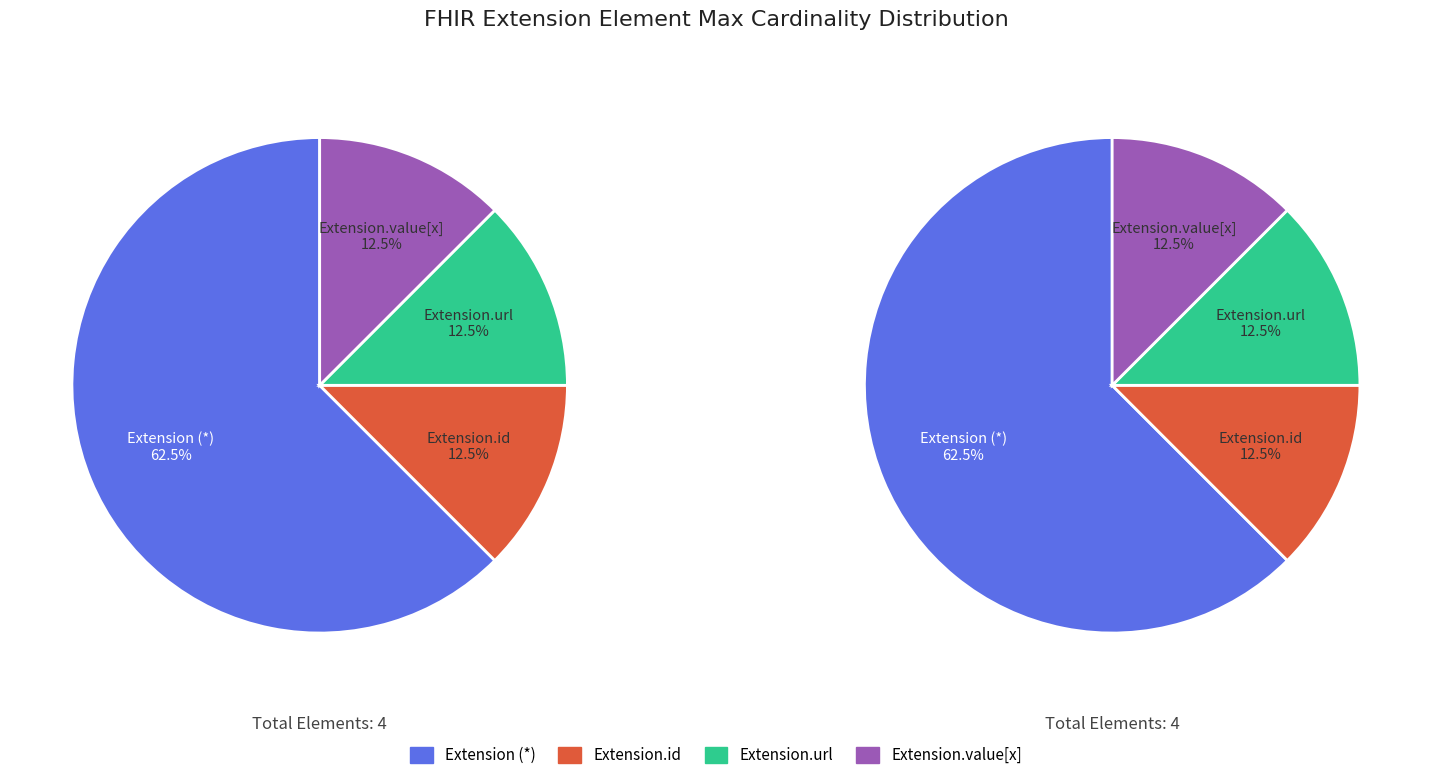

Combined, do Extension.url and Extension.value[x] account for over 50%?

No